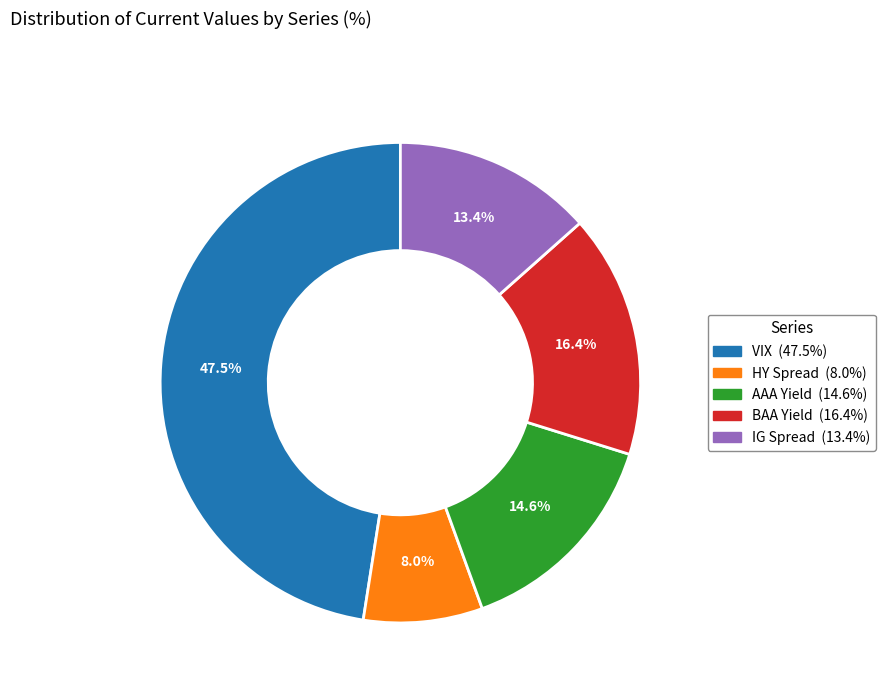

Is there any slice that represents more than half of the pie?

No